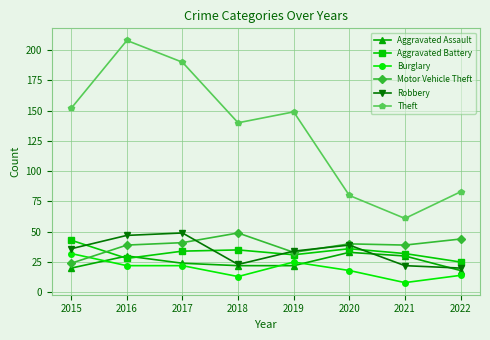

What is the difference between the highest and lowest values at 2015?

132